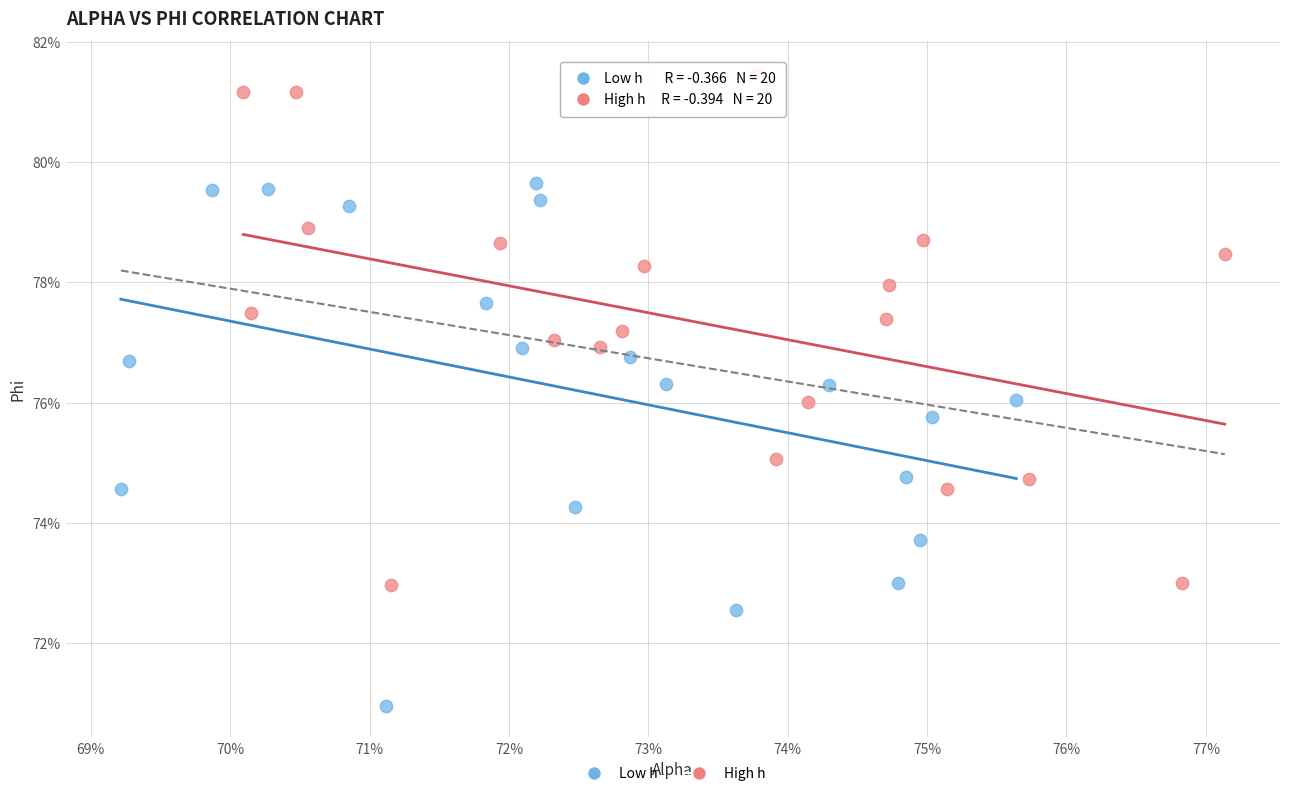

Which series reaches the minimum Y coordinate?

Low h